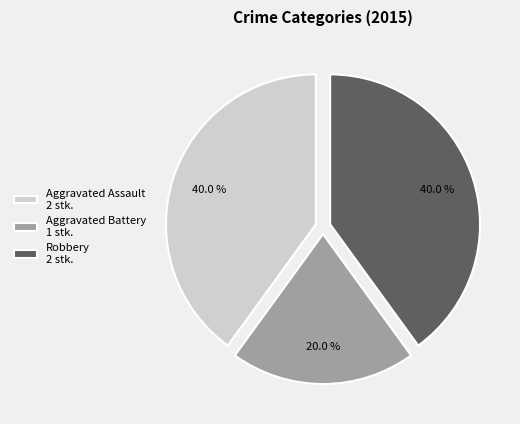

What percentage is the Aggravated Battery slice, to the nearest percent?

20%